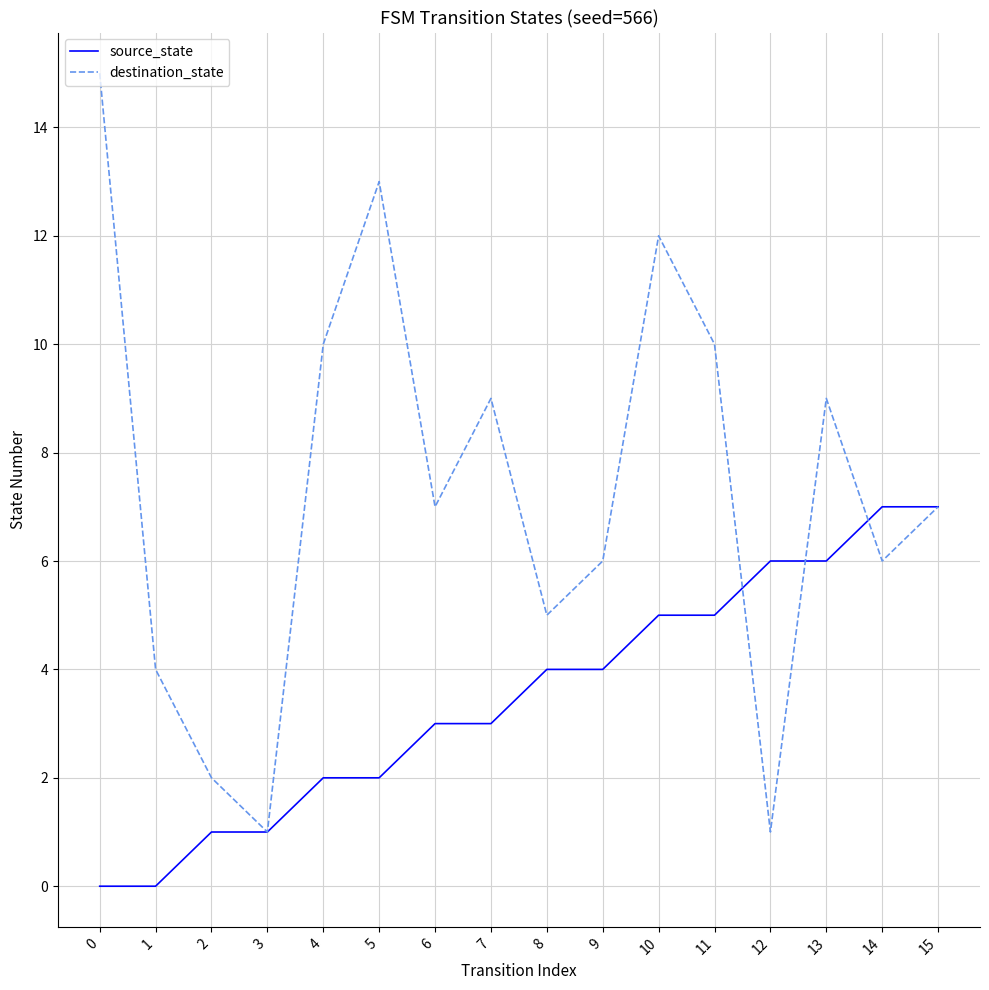

Is the value of source_state at 7 greater than the value of destination_state at 5?

No